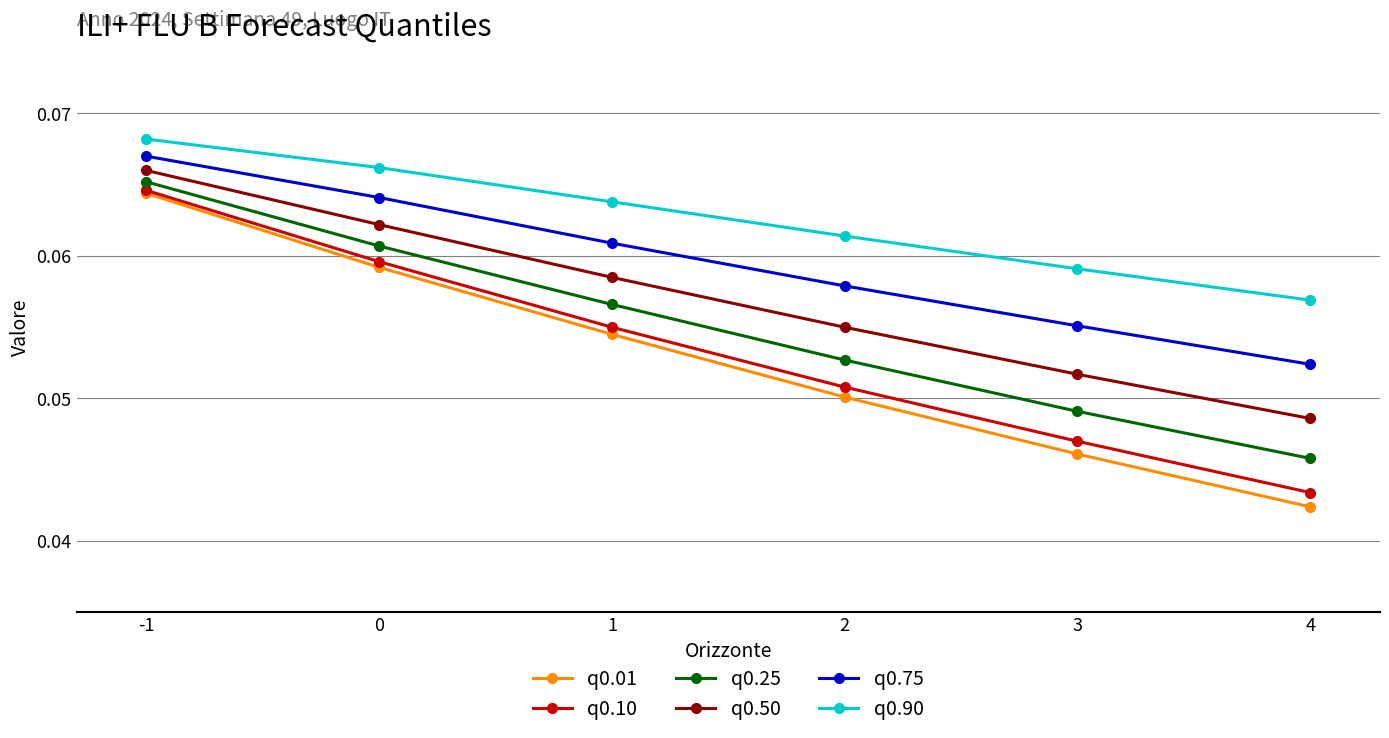

Where is q0.90 nearest to the value 0?

4